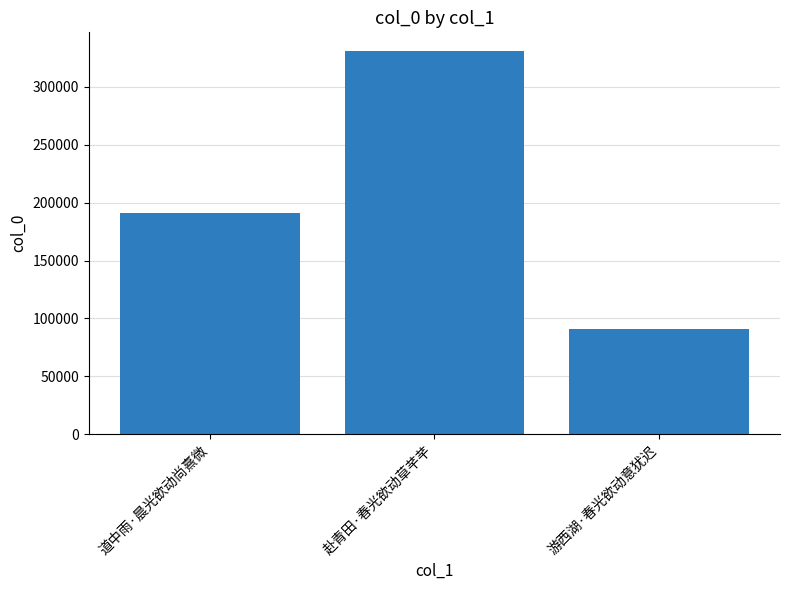

Which category has the highest value across all series?

赴青田·春光欲动草芊芊